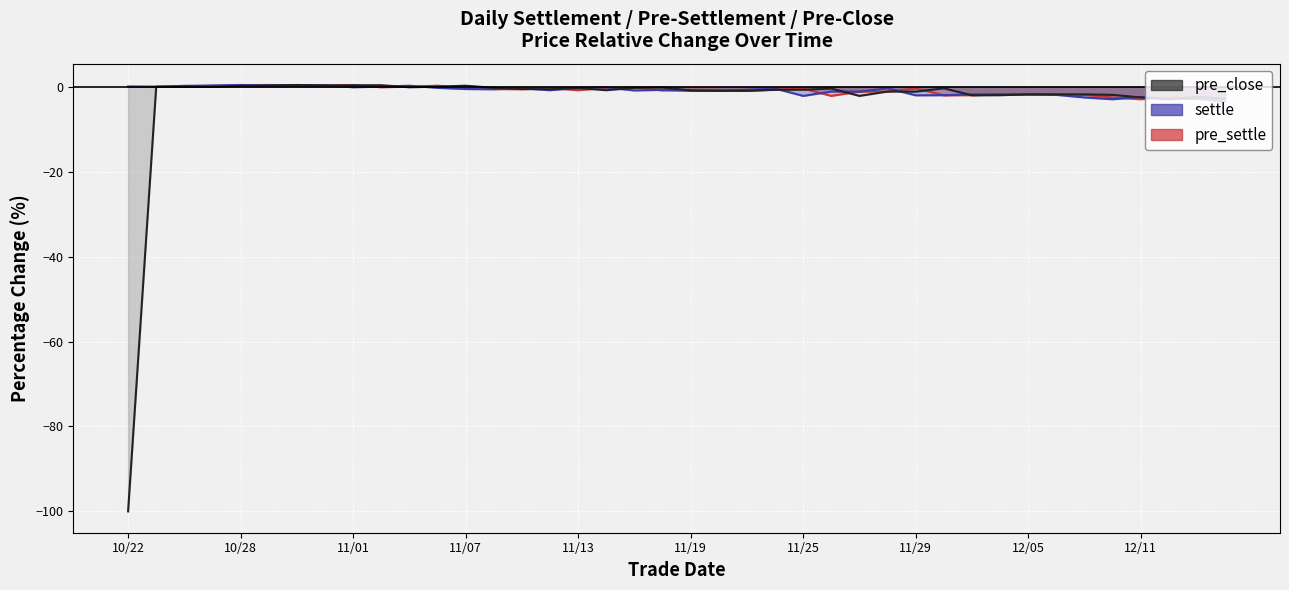

The pre_close series shows -4.0 at 38. True or false?

False